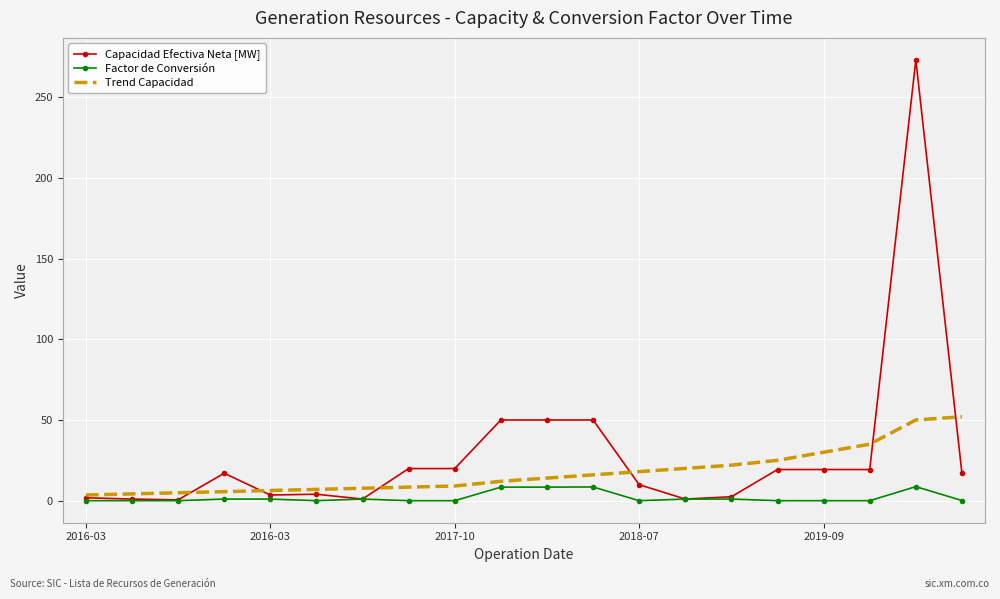

Which series has the widest spread of values?

Capacidad Efectiva Neta [MW]